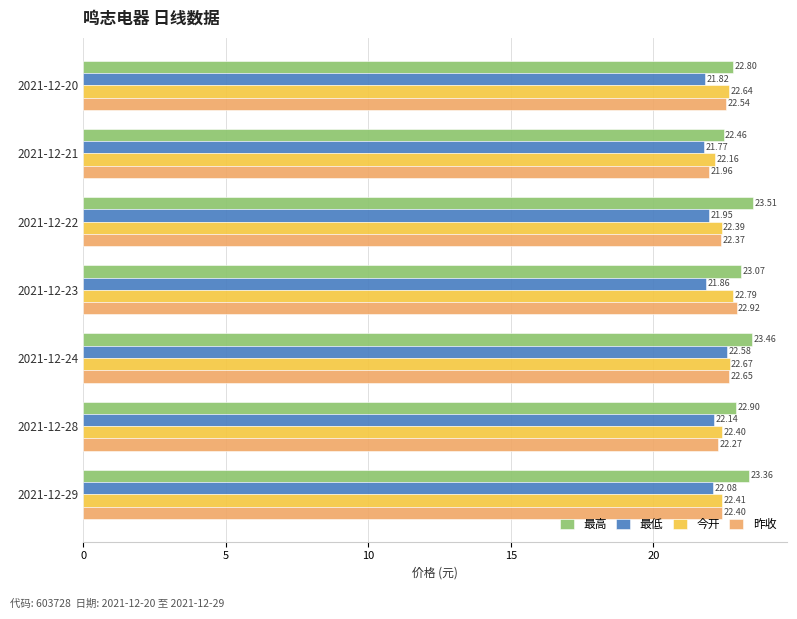

At which category does the chart reach its peak across all series?

2021-12-22